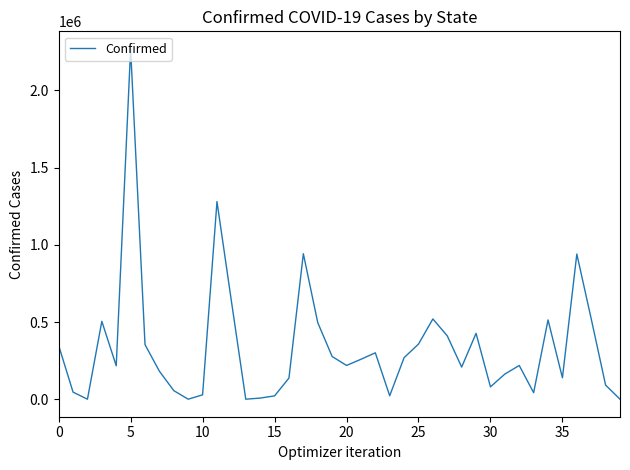

What is the greatest value displayed?

2269330